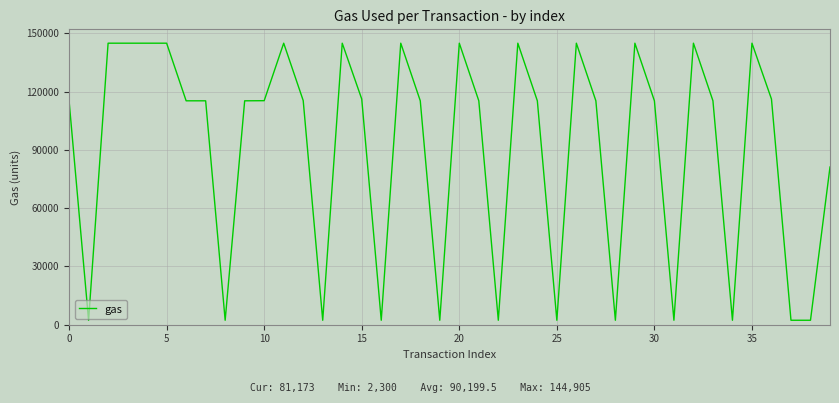

What is the difference between the maximum and minimum values?

142605